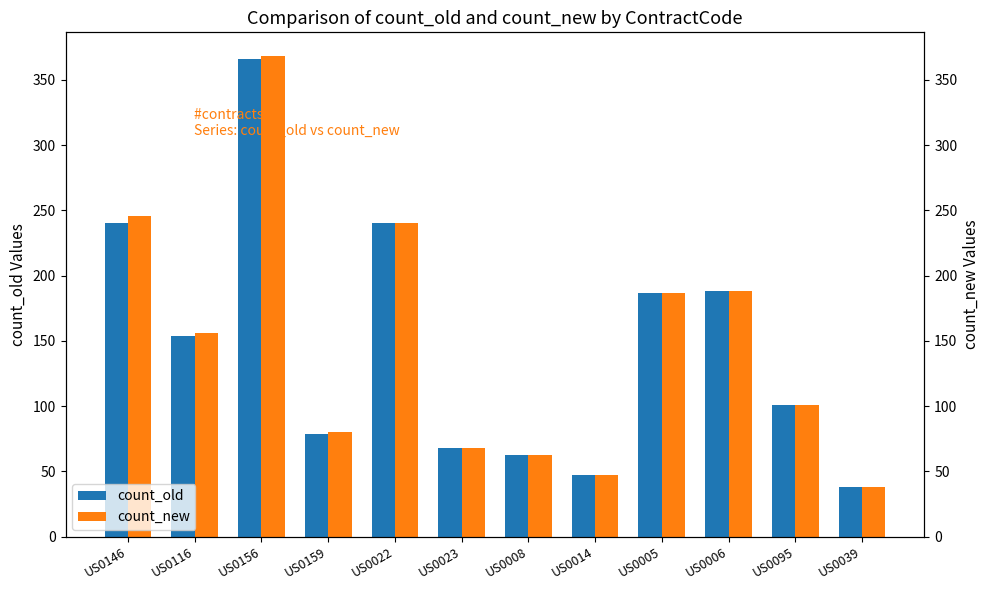

How many values in the count_new series exceed 156?

5